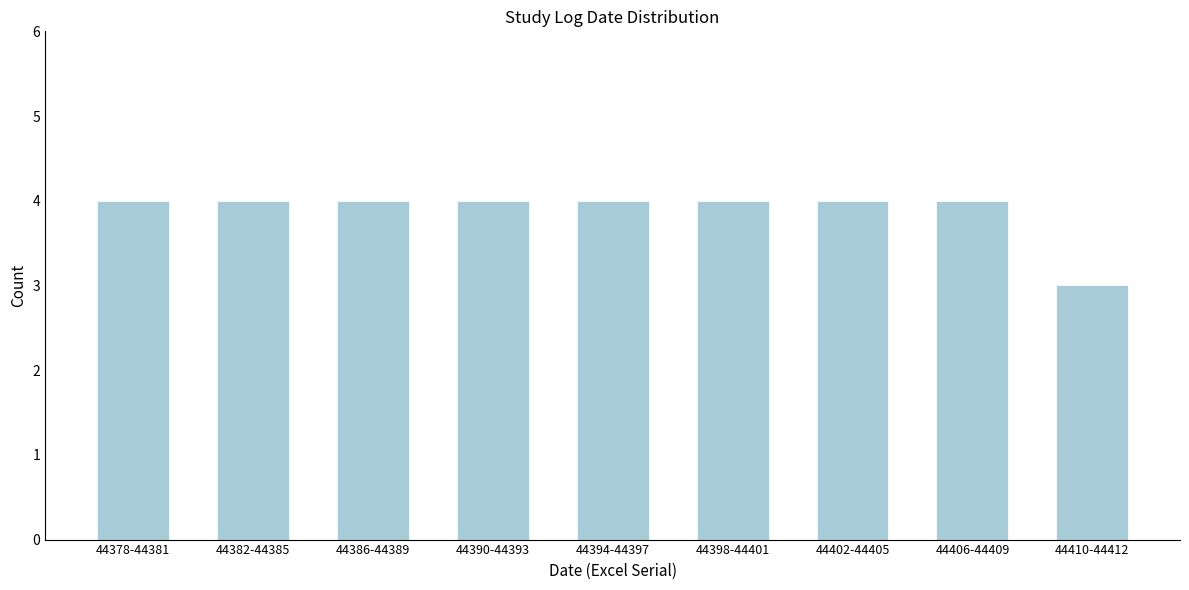

Reading left to right, extract all data points from this chart.

4	4	4	4	4	4	4	4	3